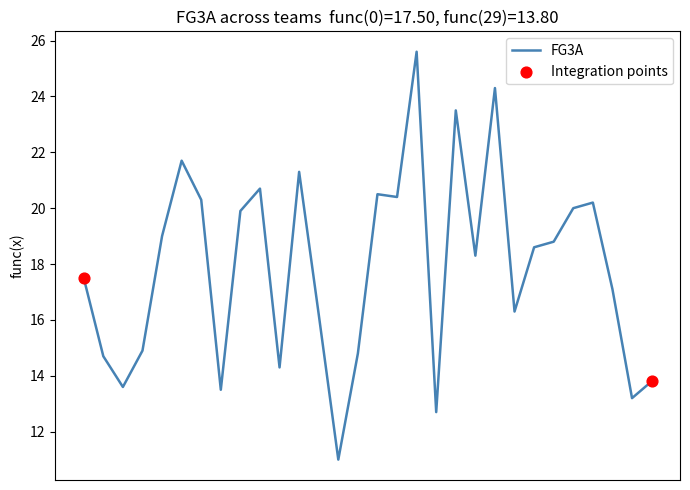

What is the smallest value displayed?

11.0